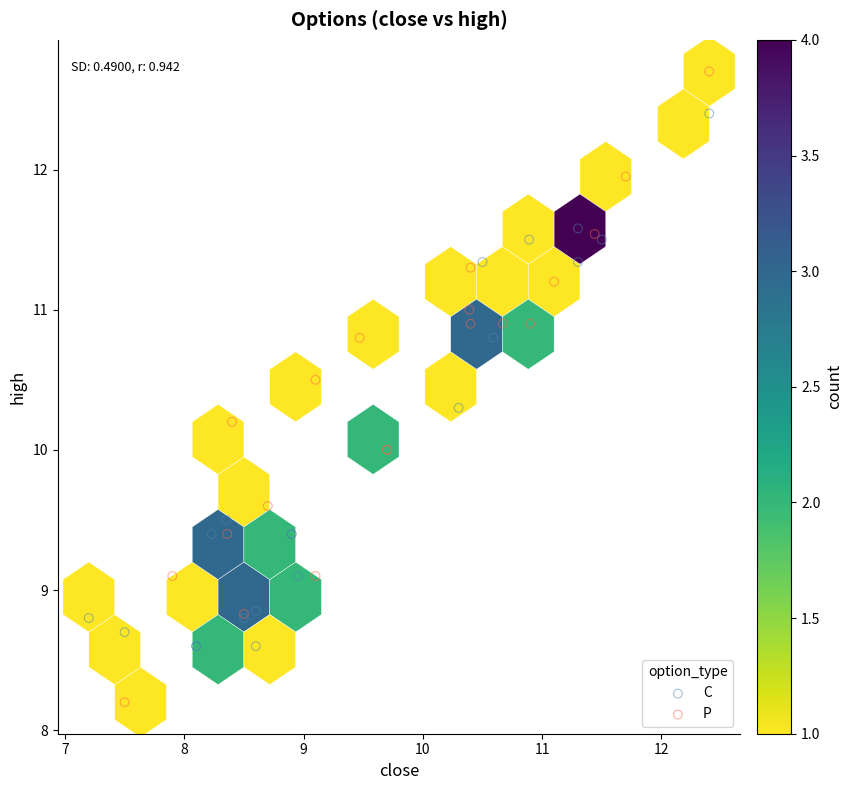

Which series has the largest Y range (max minus min)?

P